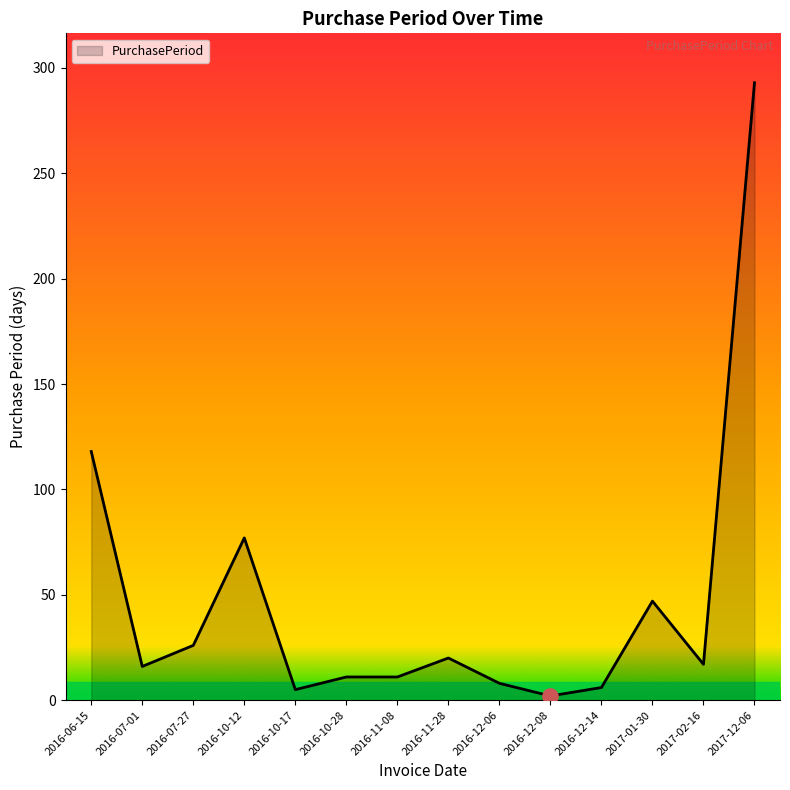

What is the ratio of the value at 2017-01-30 to the value at 2017-02-16?

2.8